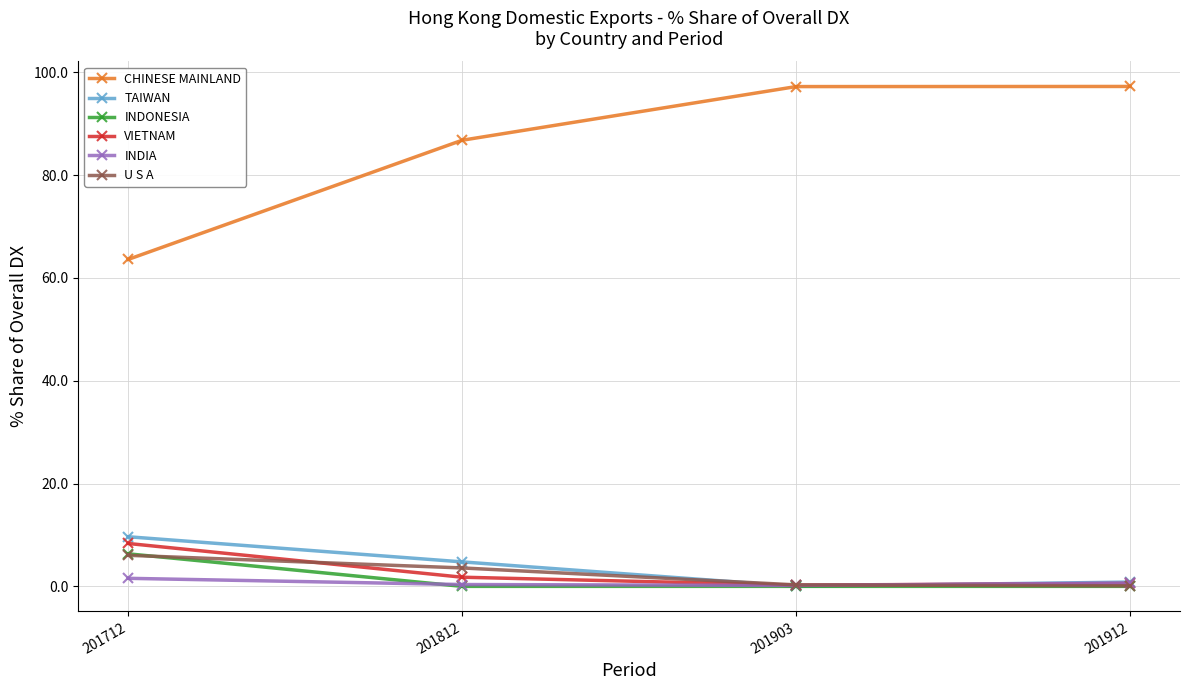

Which series has the largest range (max minus min)?

CHINESE MAINLAND